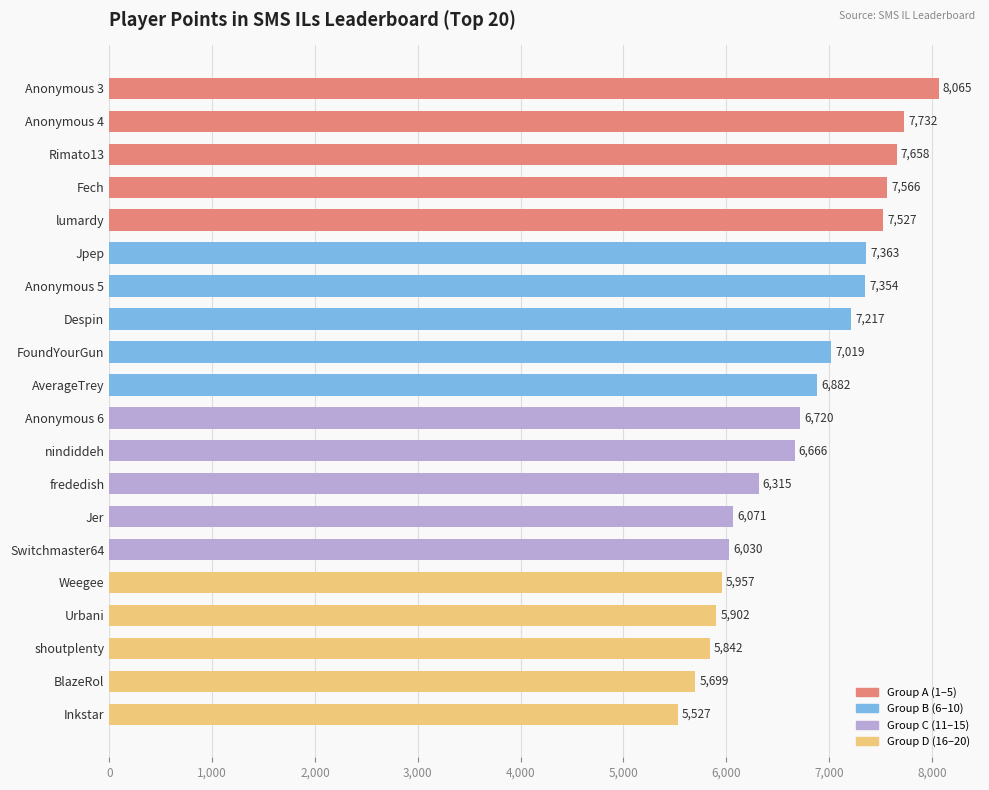

How many values are below 6882?

10